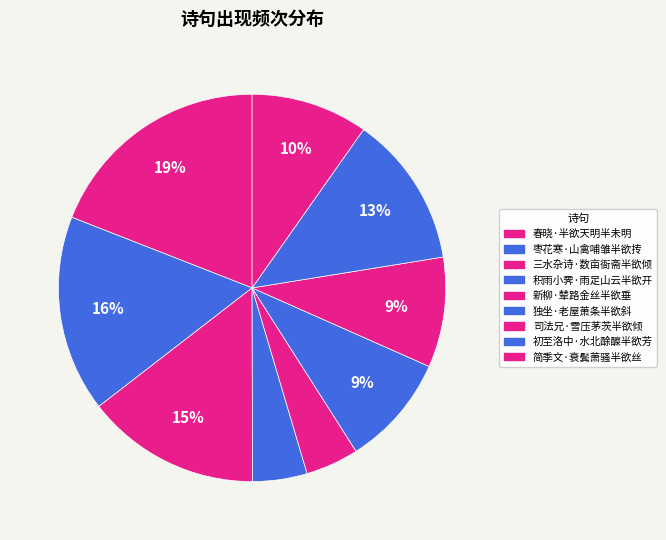

True or false: 独坐·老屋萧条半欲斜 accounts for 1% of the total.

False